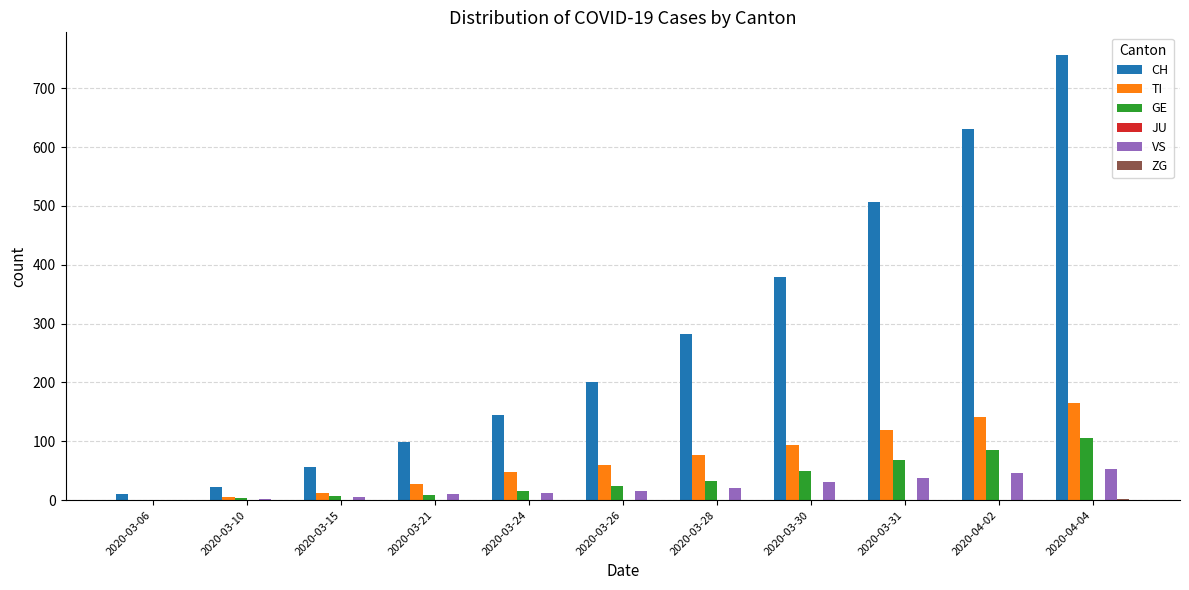

Which series changed the most between 2020-03-06 and 2020-04-04?

CH